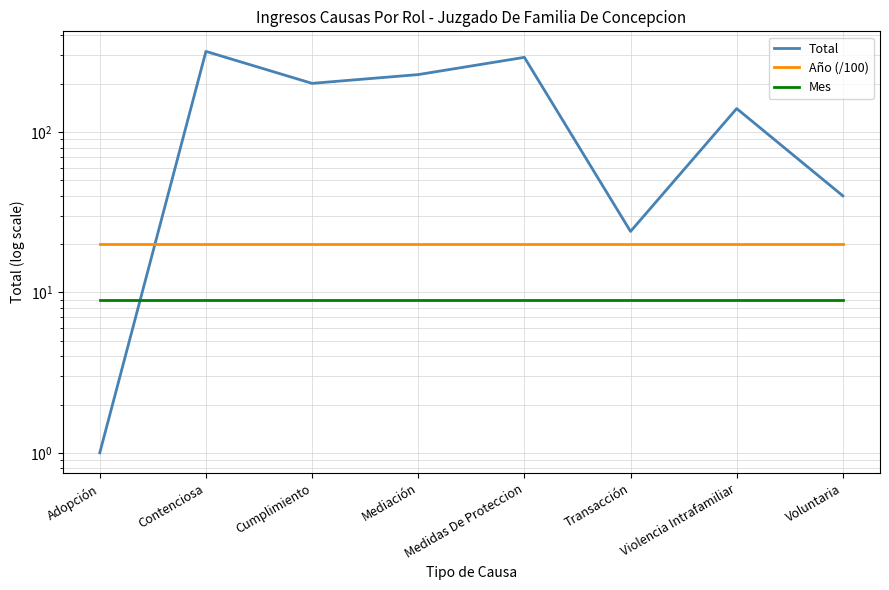

What is the difference between the second highest and second lowest values in the Total series?

268.0